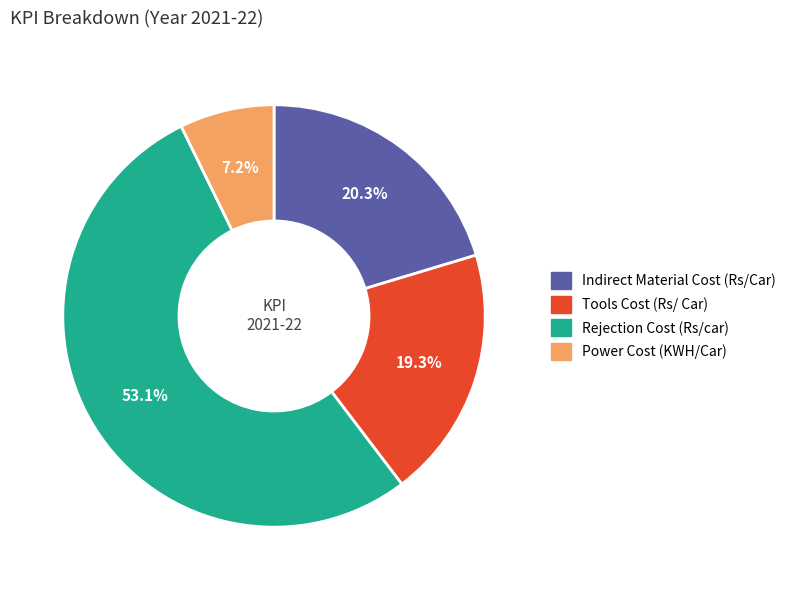

What is the ratio of the value at Power Cost (KWH/Car) to the value at Rejection Cost (Rs/car)?

0.1